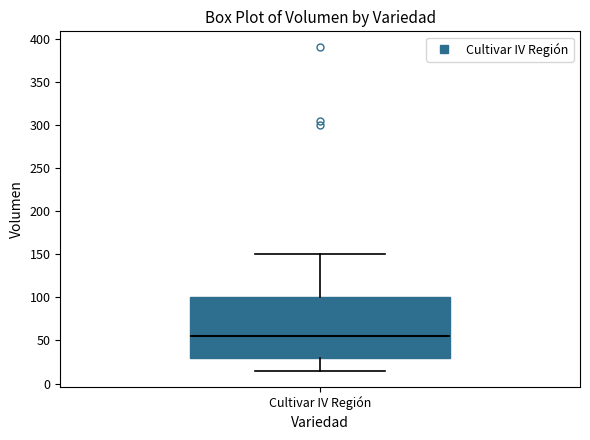

Transcribe this box plot: give where the median line is, the range the box spans, and where the two whiskers end, as read against the y-axis. The values are not printed on the chart, so give them approximately, as read against the axis.

median 55, box 30 to 100, whiskers 15 to 150